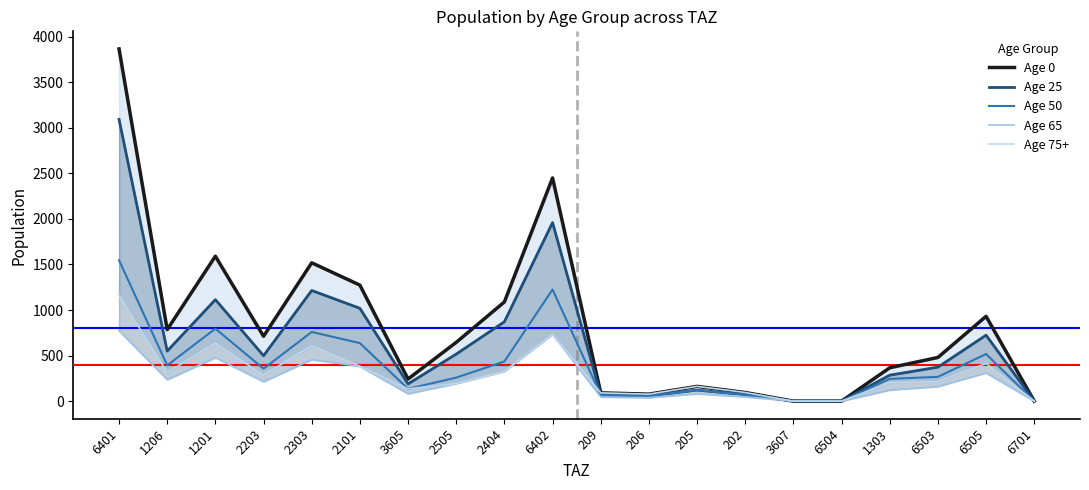

True or false: Age 50 has a value of 39.7 at 3605.

False